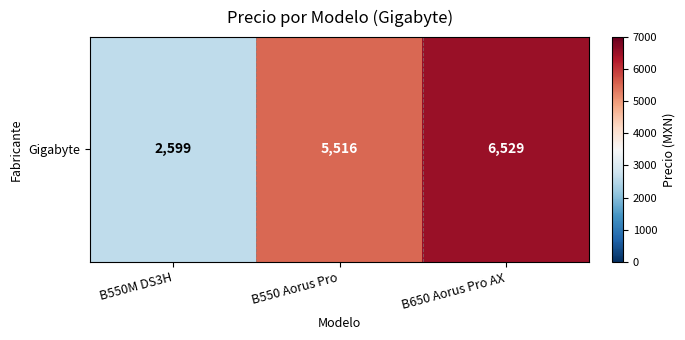

List the labels in order of value, largest first.

B650 Aorus Pro AX, B550 Aorus Pro, B550M DS3H